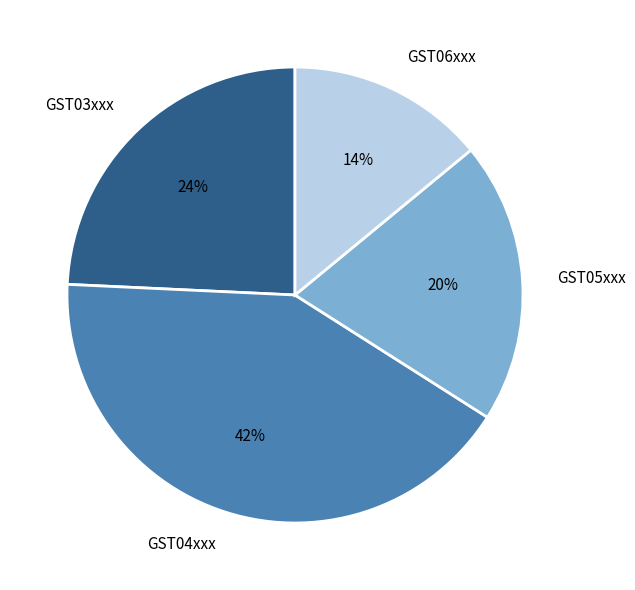

Is it true that GST04xxx is 42% of the pie?

True